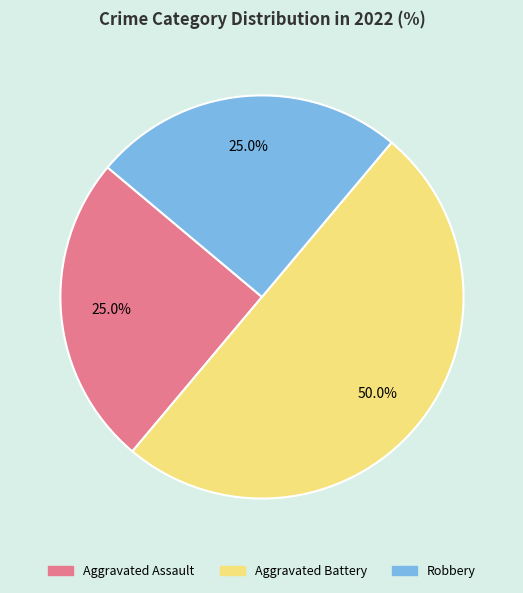

Does Aggravated Assault represent more than half of the total?

No